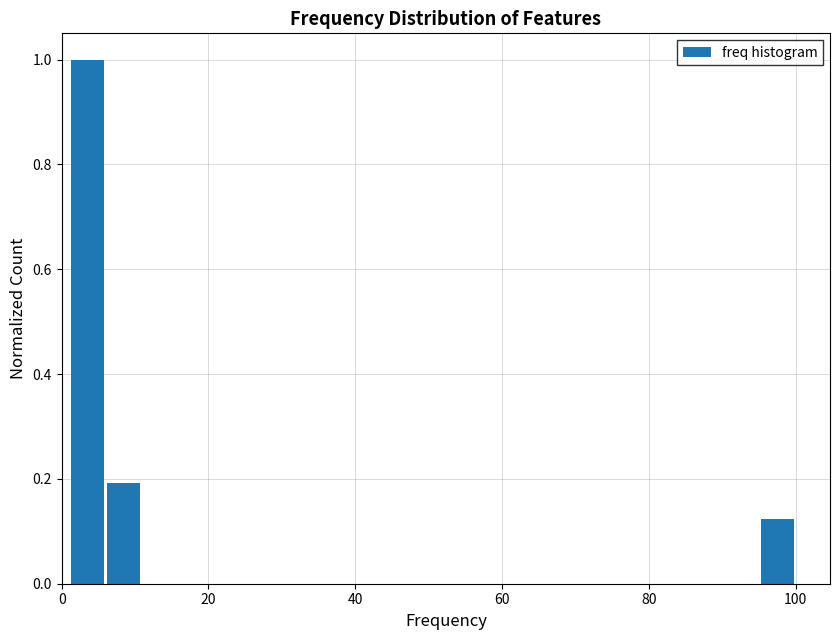

Read against the x-axis, roughly where is the centre of the tallest bar?

4